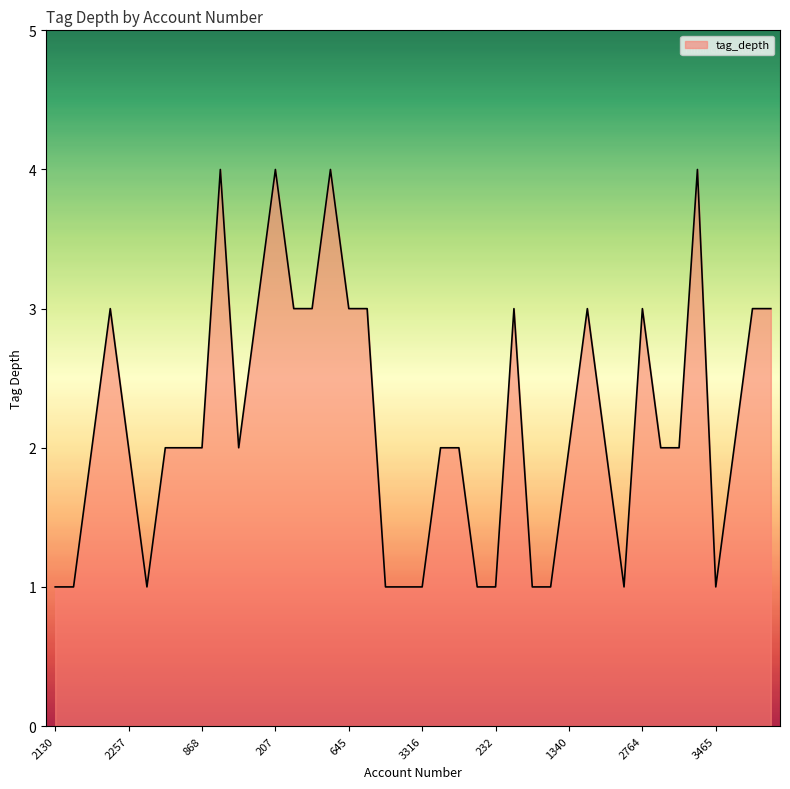

What is the greatest value displayed?

4